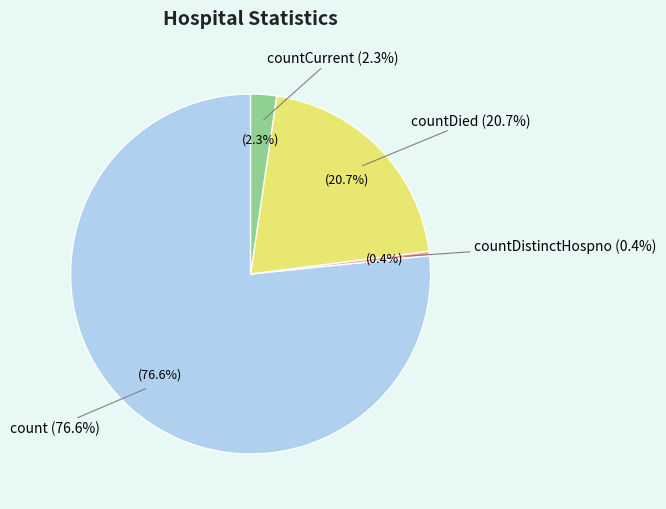

Which category has the biggest portion of the pie?

count